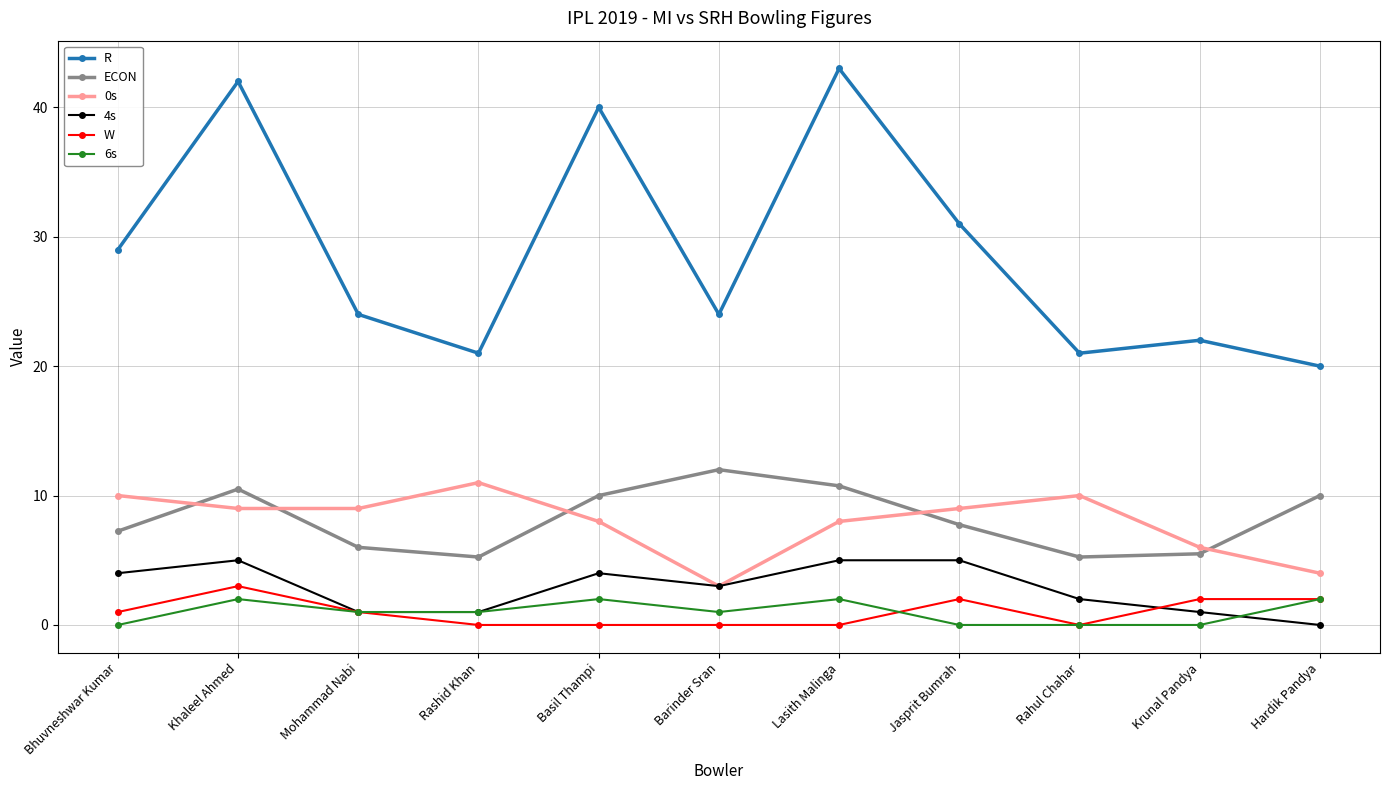

What is the label of the 10th point from the left?

Krunal Pandya